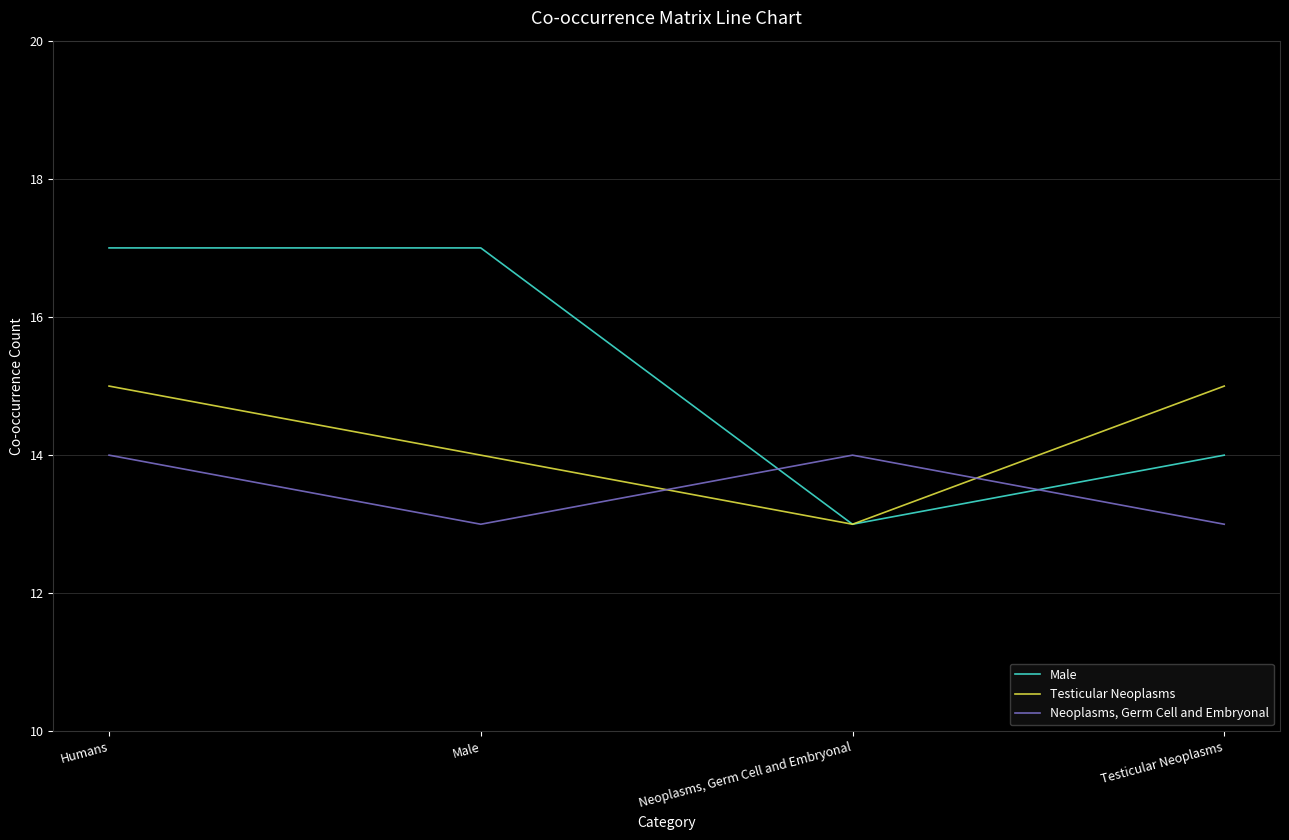

What is the sum of all Testicular Neoplasms values?

57